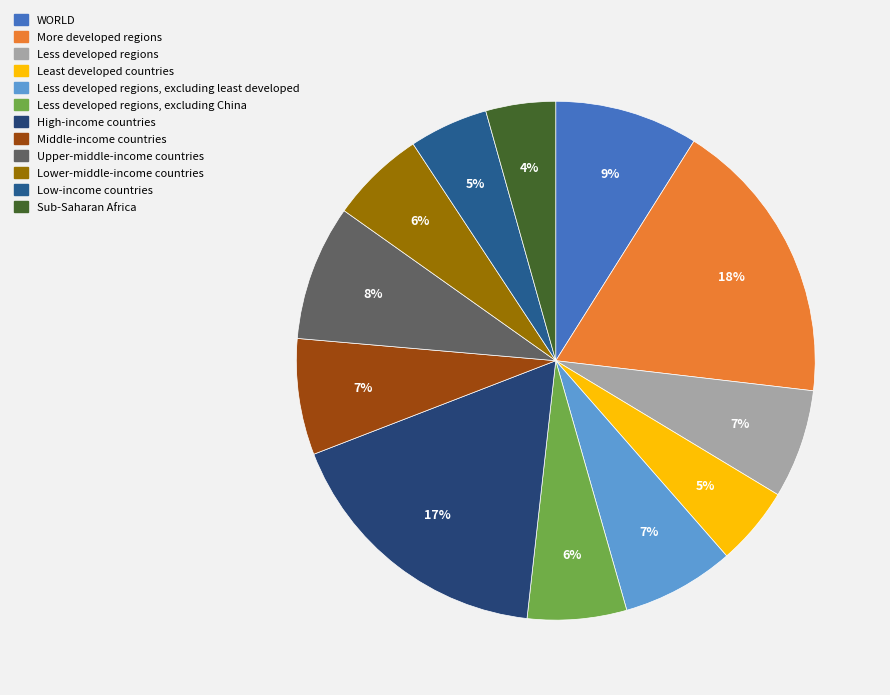

How many segments does this pie chart have?

12